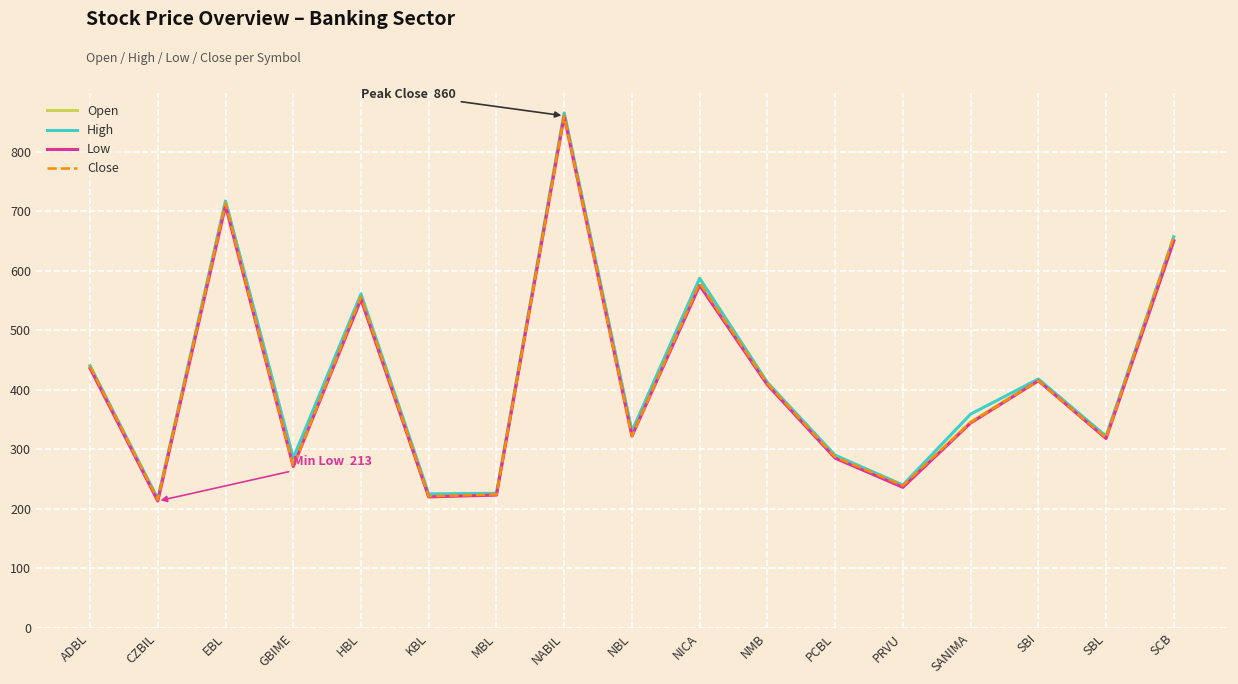

The Open series shows 48 at KBL. True or false?

False